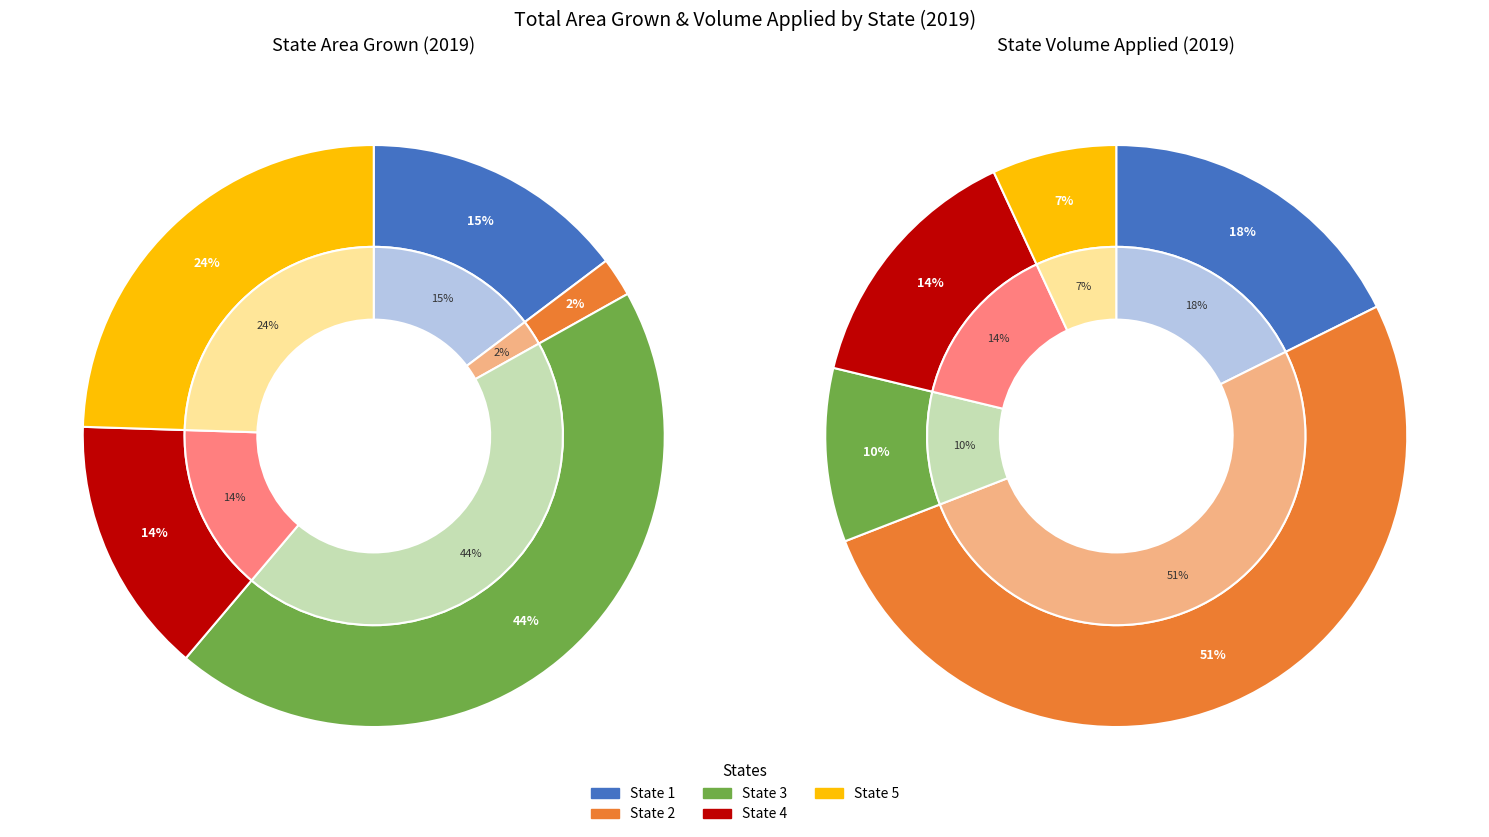

Rank the categories by value from highest to lowest.

State 3, State 5, State 1, State 4, State 2